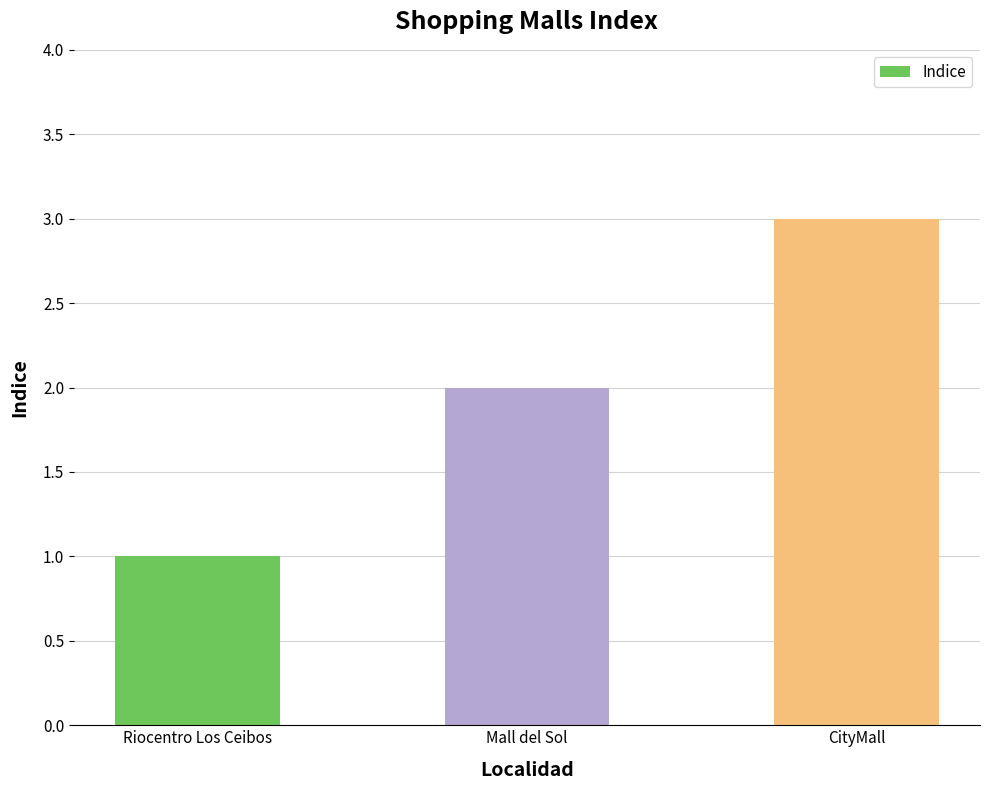

How many values are between 1 and 3?

3